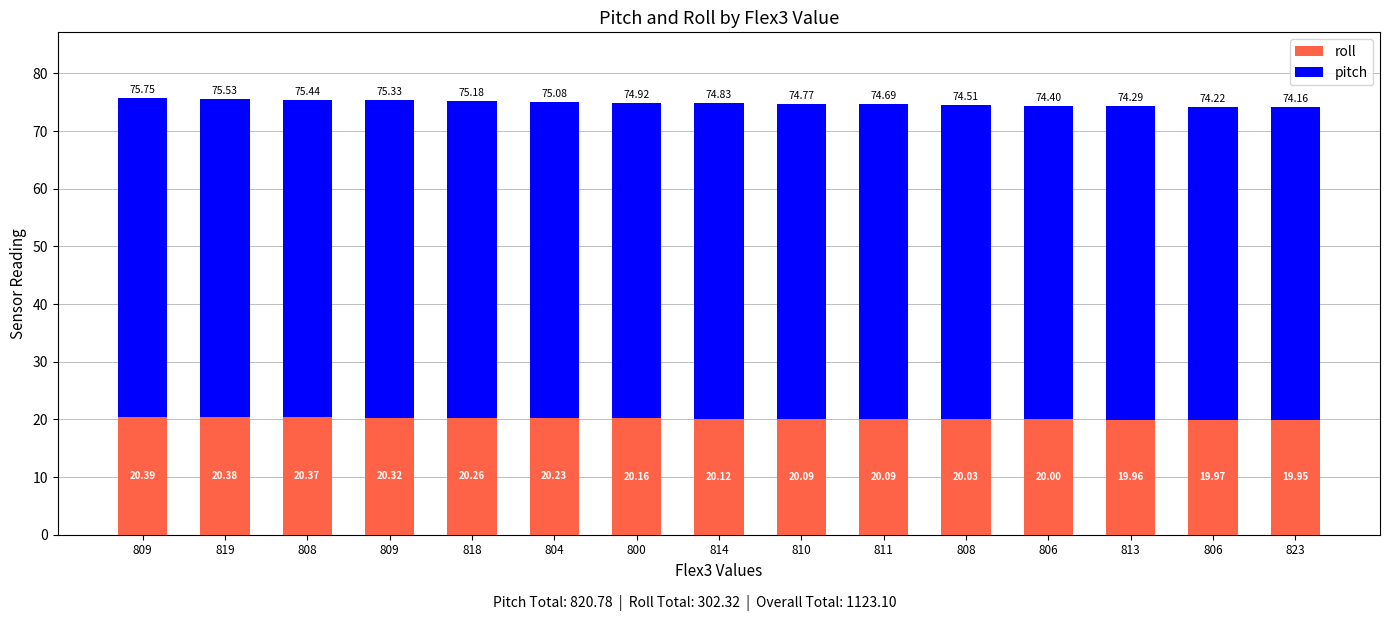

What is the label of the 8th bar from the right?

814